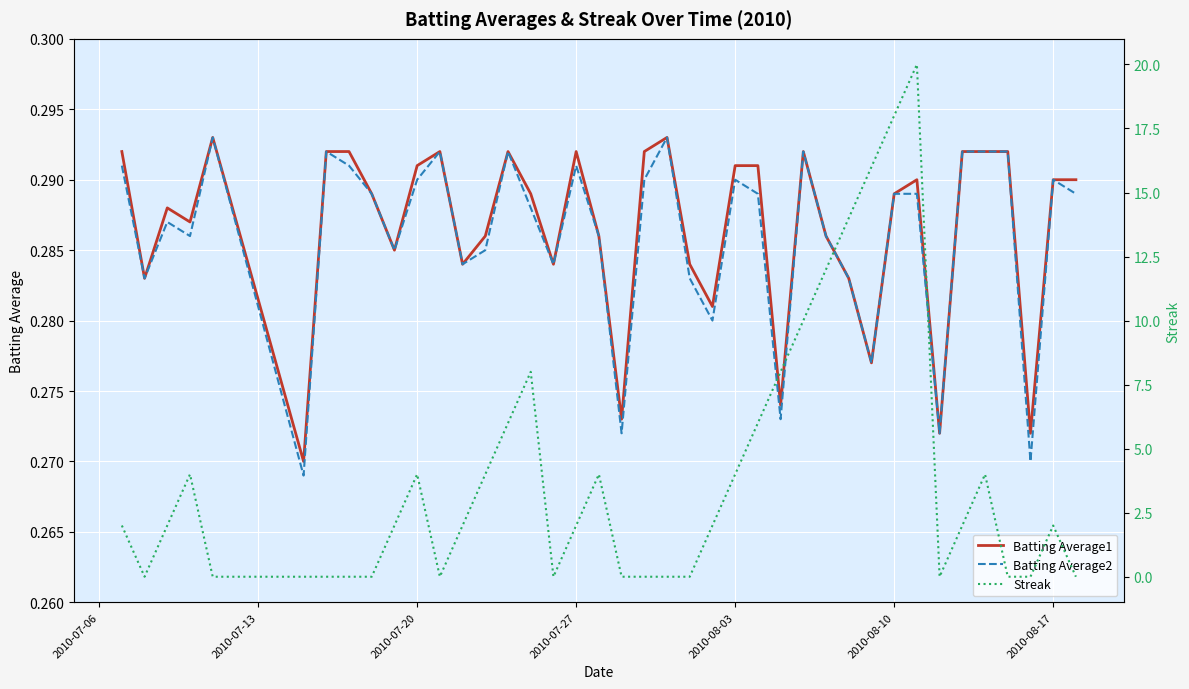

True or false: Batting Average1 and Batting Average2 intersect in this chart.

False